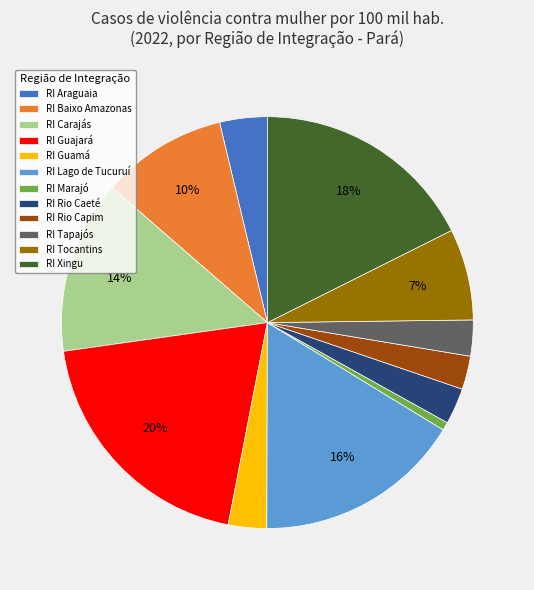

What is the ratio of the value at RI Araguaia to the value at RI Xingu?

0.2